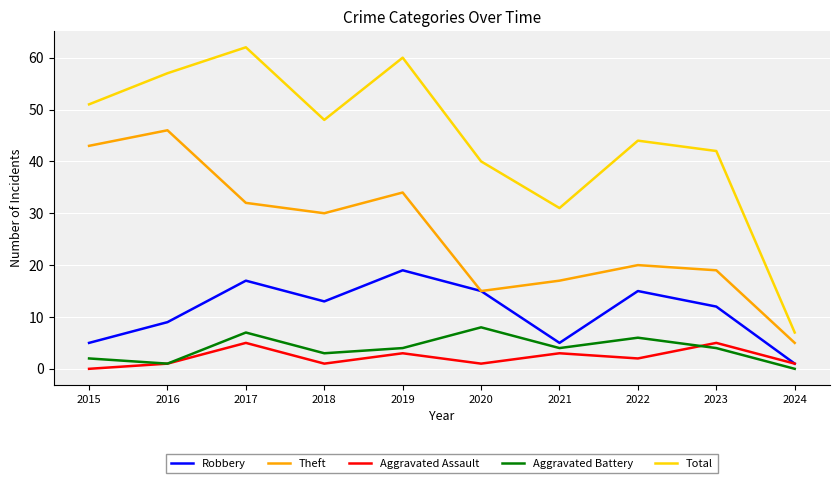

What are all the series names shown in the legend?

Robbery, Theft, Aggravated Assault, Aggravated Battery, Total